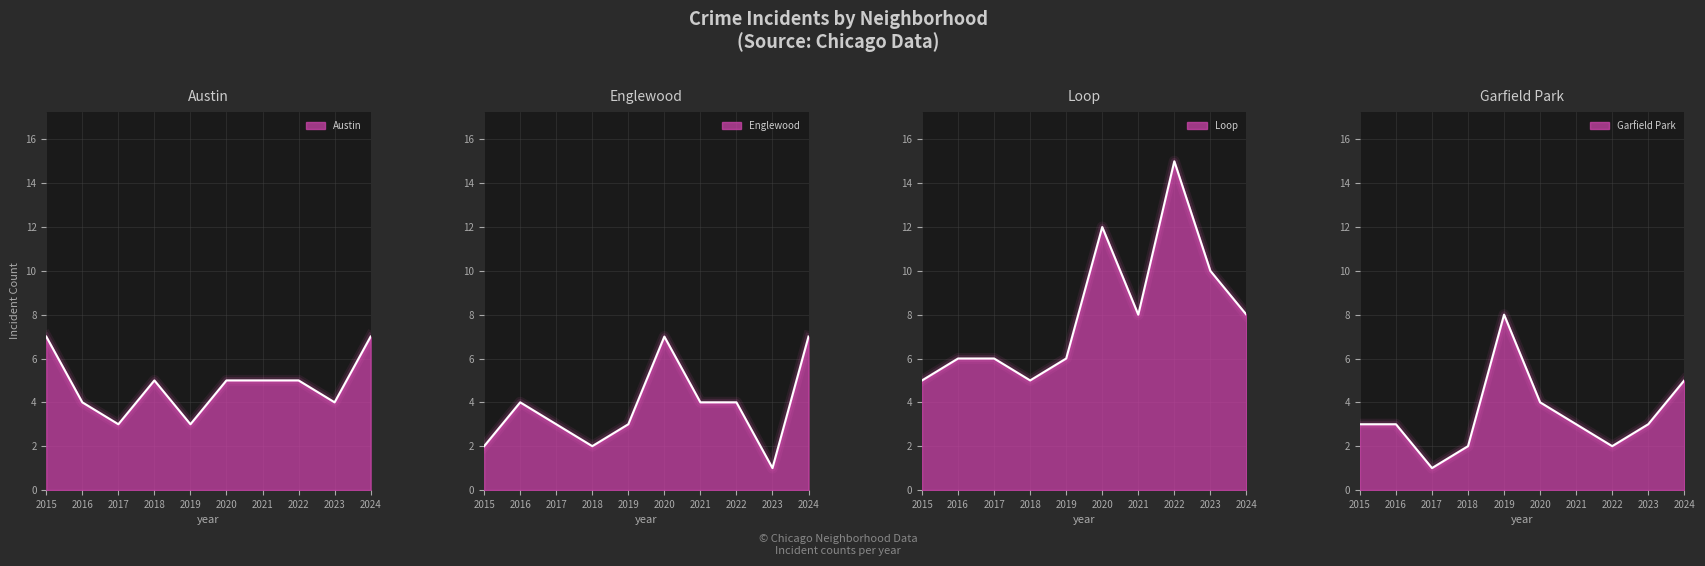

Rank the categories by Austin value from highest to lowest.

2015, 2024, 2018, 2020, 2021, 2022, 2016, 2023, 2017, 2019